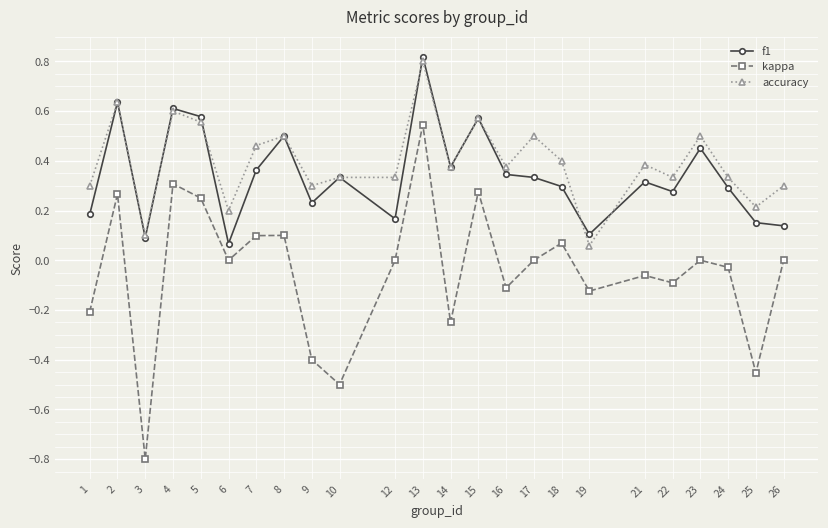

Is the value of accuracy at 5 greater than the value of f1 at 9?

Yes